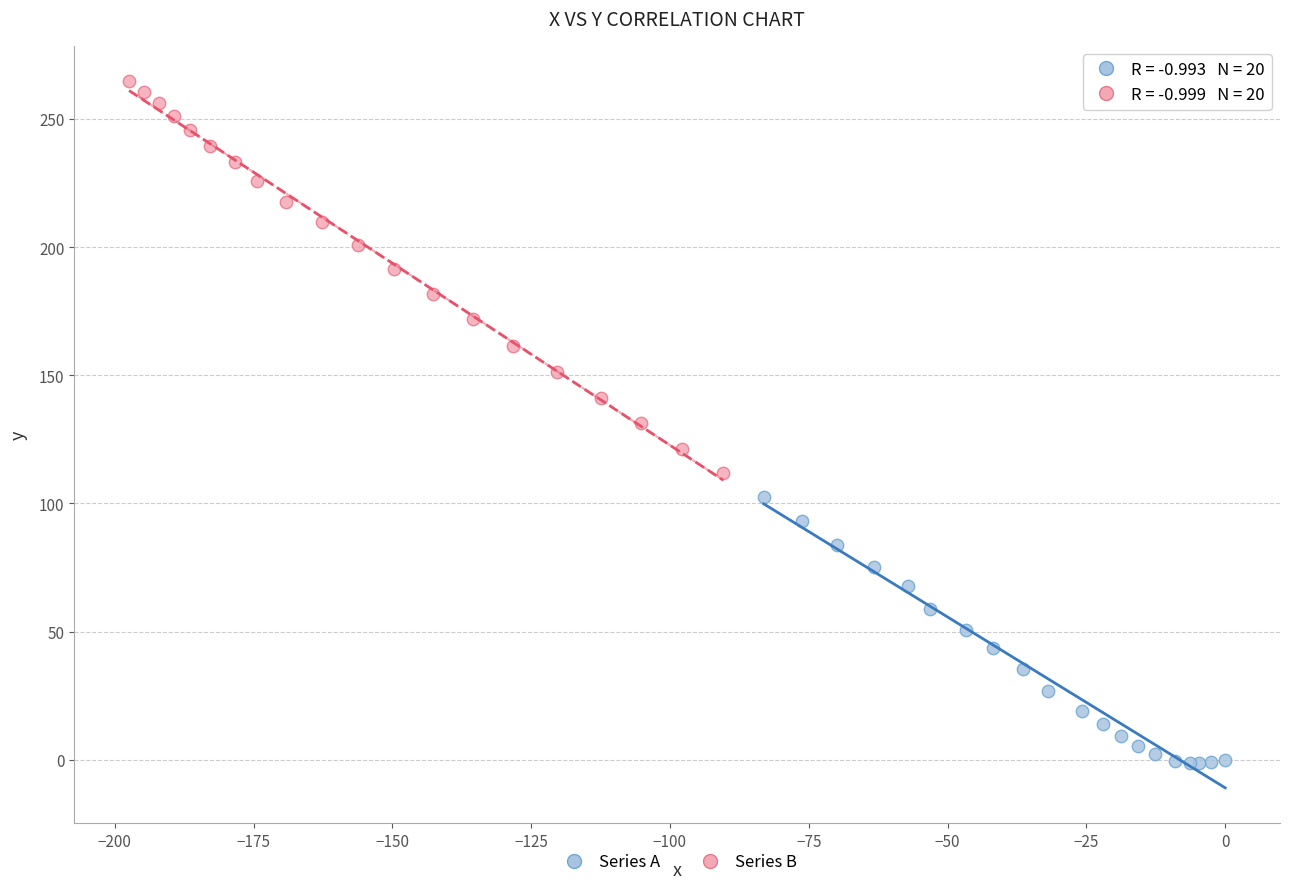

Which series has the largest Y range (max minus min)?

Series B